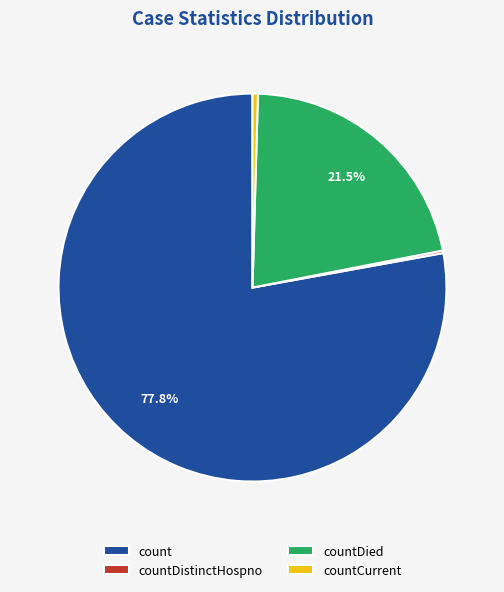

To the nearest percent, what is the difference between the largest and smallest slice percentages?

78%